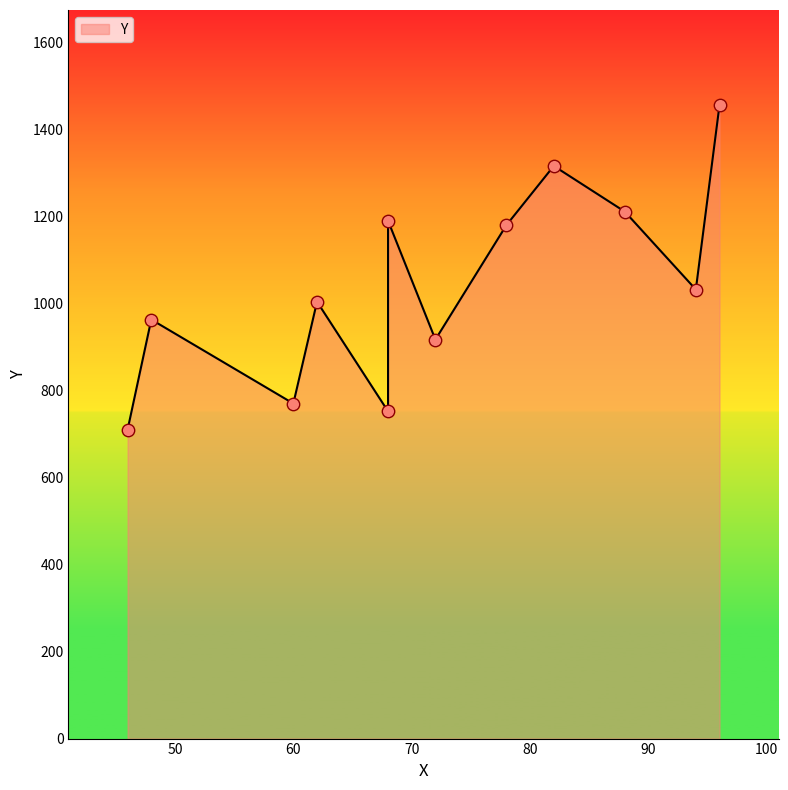

Between 62 and 88, which is larger?

88